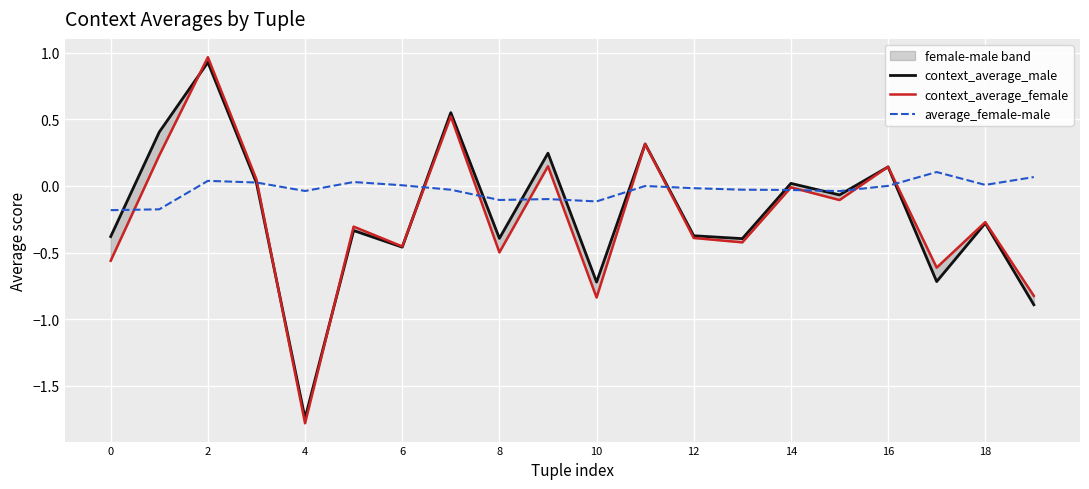

Which series has the largest range (max minus min)?

context_average_female